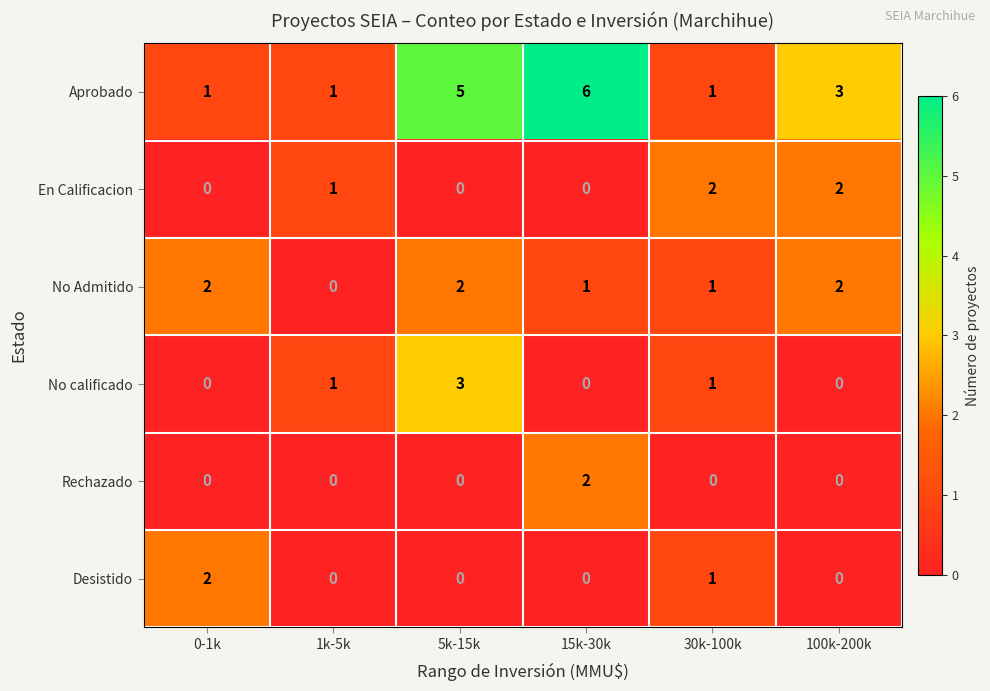

At which category is the sum across all series the highest?

5k-15k